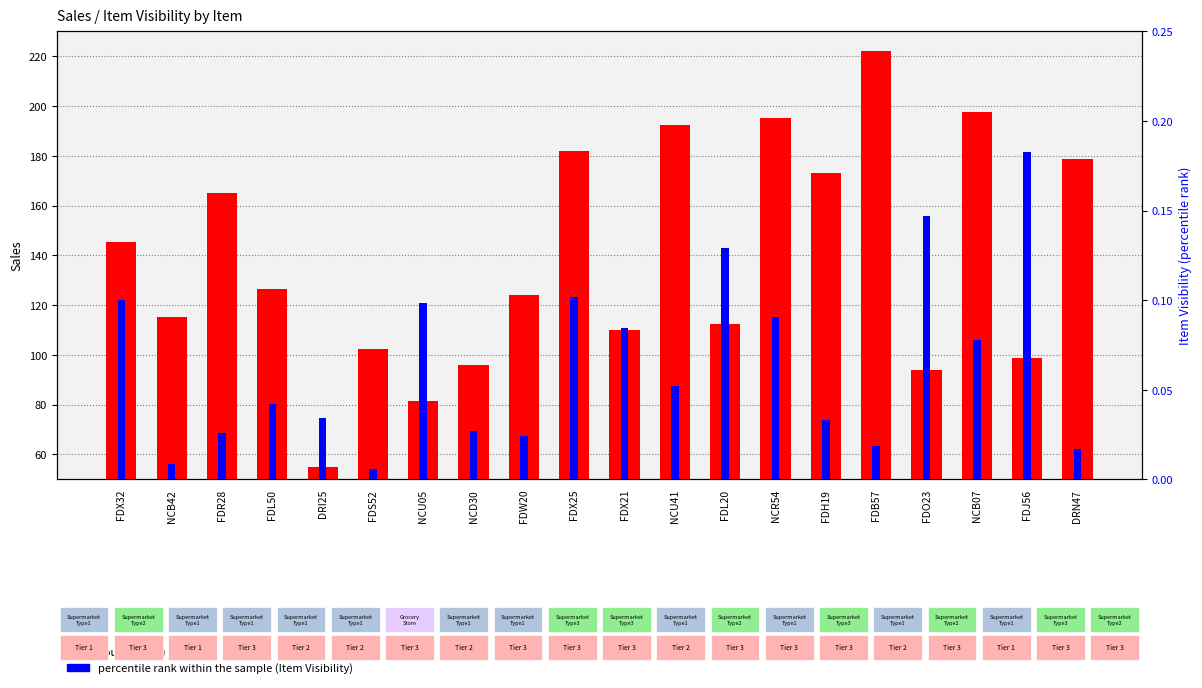

Reading left to right, list all the values displayed in this chart.

Sales: 145.5	115.3	165.0	126.5	55.2	102.4	81.5	96.1	124.2	181.9	109.9	192.2	112.4	195.2	173.2	222.2	93.7	197.6	98.8	178.6
Item Visibility: 0.1	0.0	0.0	0.0	0.0	0.0	0.1	0.0	0.0	0.1	0.1	0.1	0.1	0.1	0.0	0.0	0.1	0.1	0.2	0.0